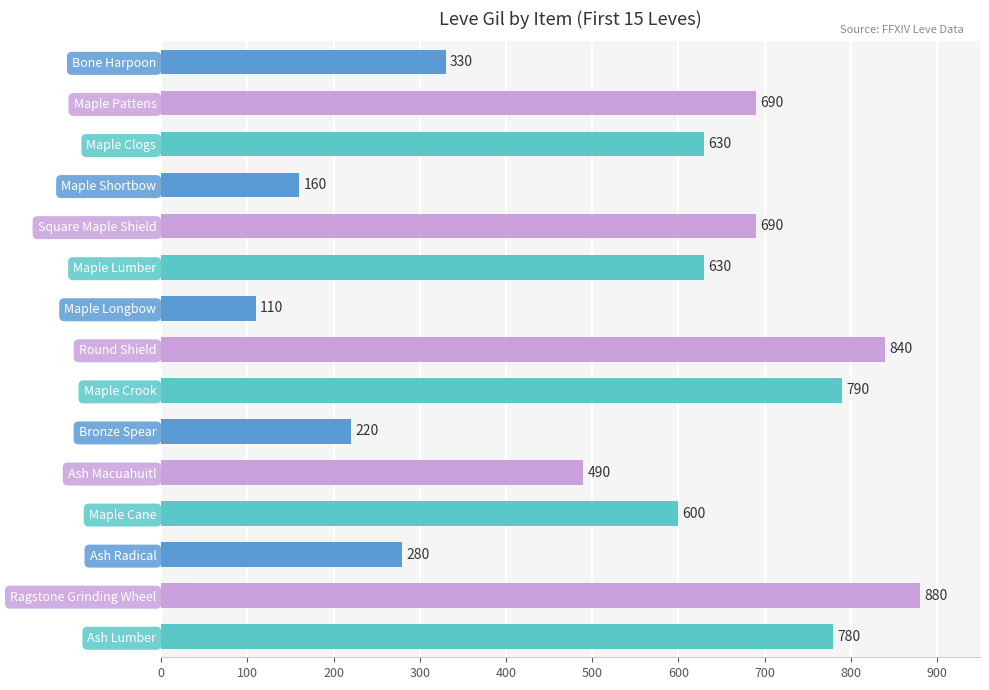

Is it true that the value at Maple Clogs is 630?

True